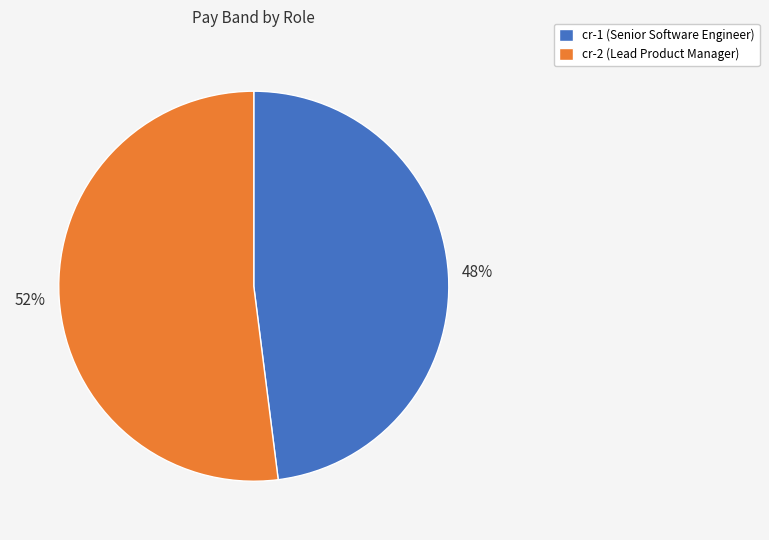

Does cr-1 (Senior Software Engineer) represent more than half of the total?

No